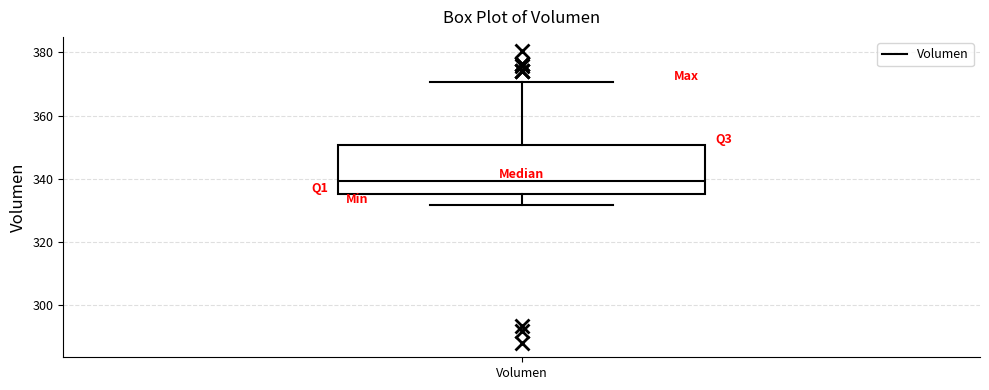

Transcribe this box plot: give where the median line is, the range the box spans, and where the two whiskers end, as read against the y-axis. The values are not printed on the chart, so give them approximately, as read against the axis.

median 340, box 336 to 350, whiskers 332 to 370